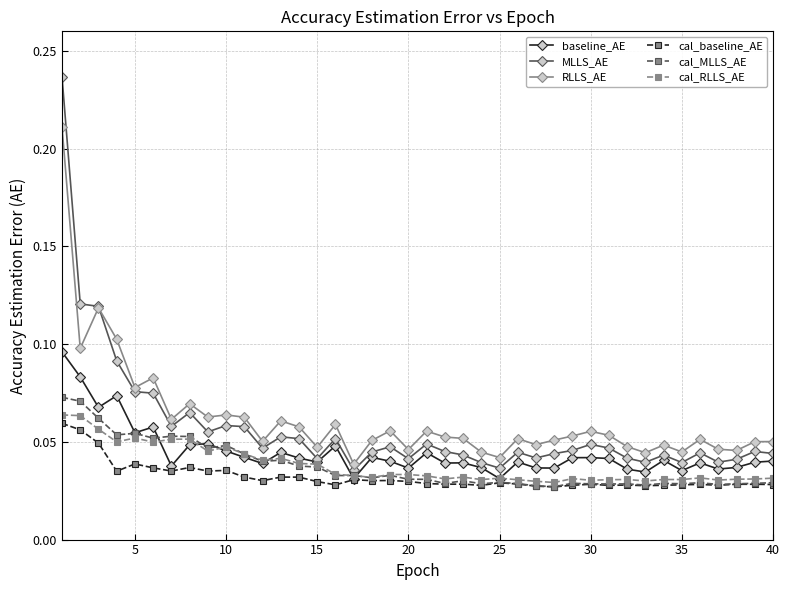

True or false: cal_MLLS_AE and MLLS_AE intersect in this chart.

False